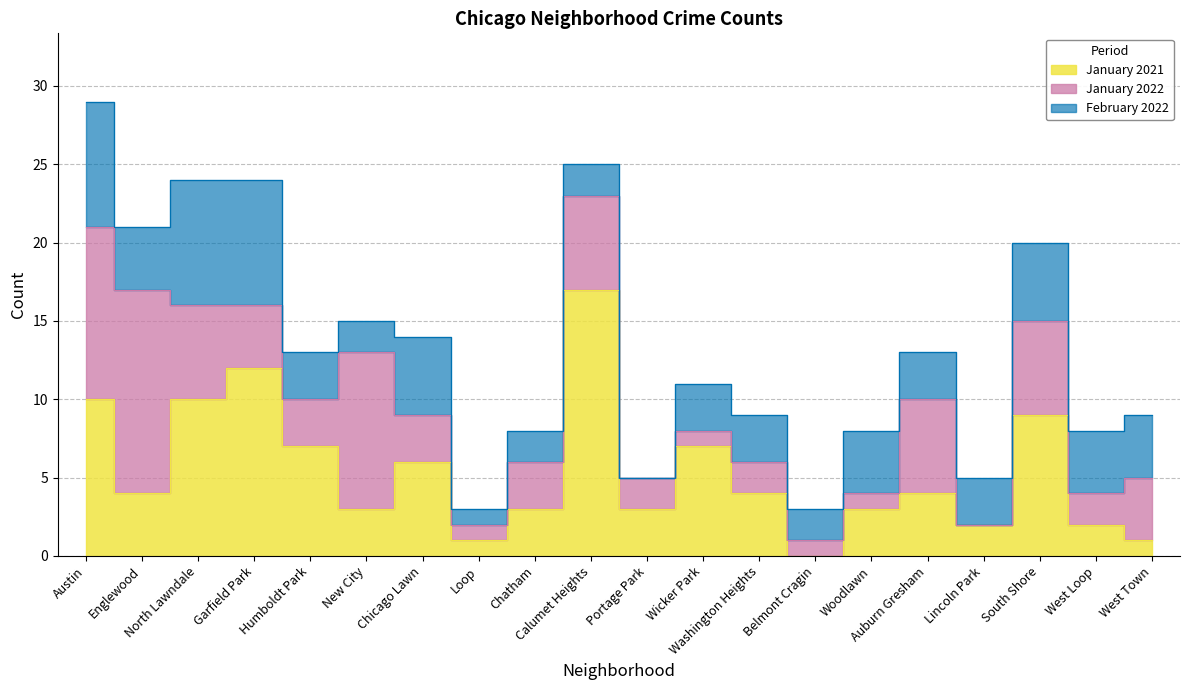

How many times do January 2021 and February 2022 cross each other?

5